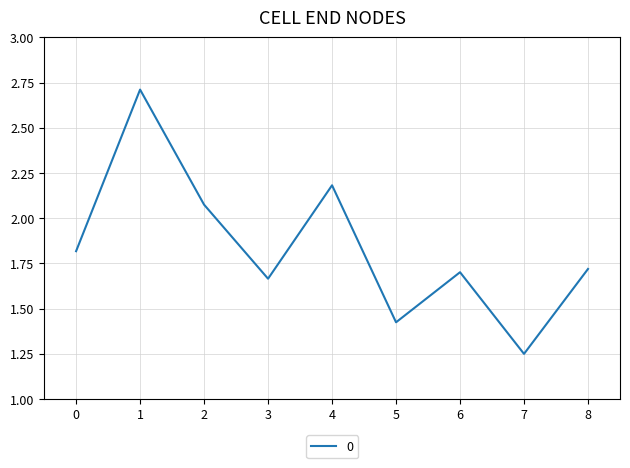

What is the ratio of the value at 5 to the value at 6?

0.8